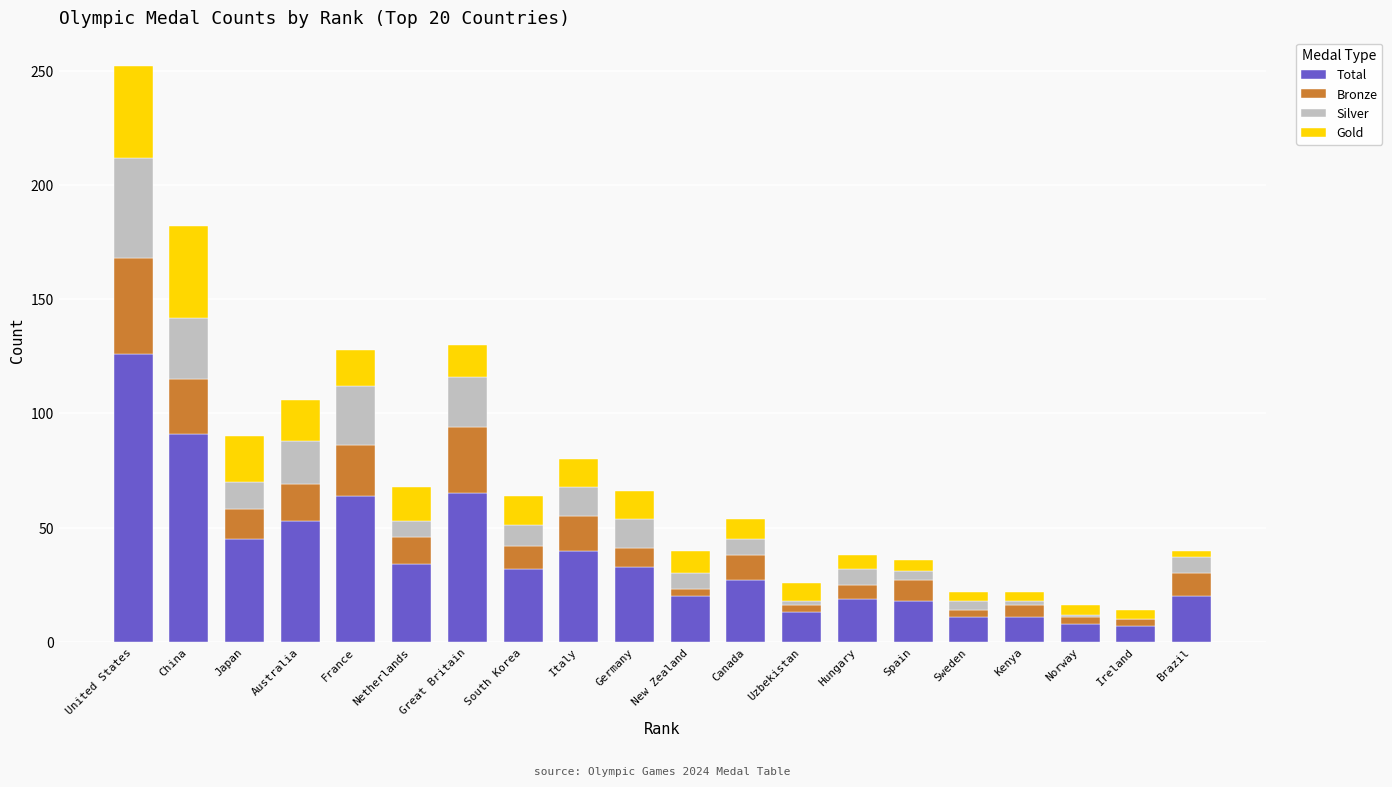

What is the highest value of the Total series?

126